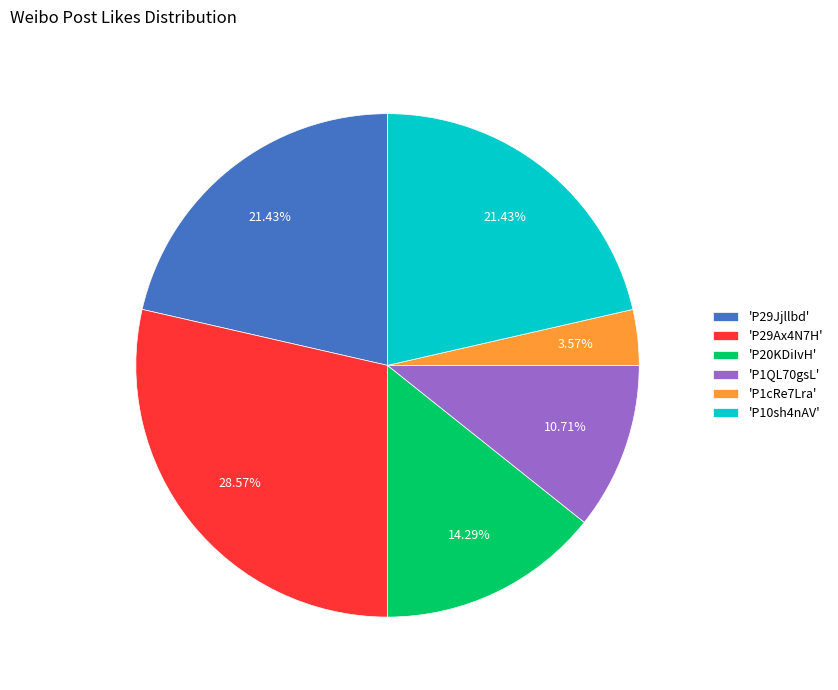

Combined, do 'P20KDiIvH' and 'P29Jjllbd' account for over 50%?

No